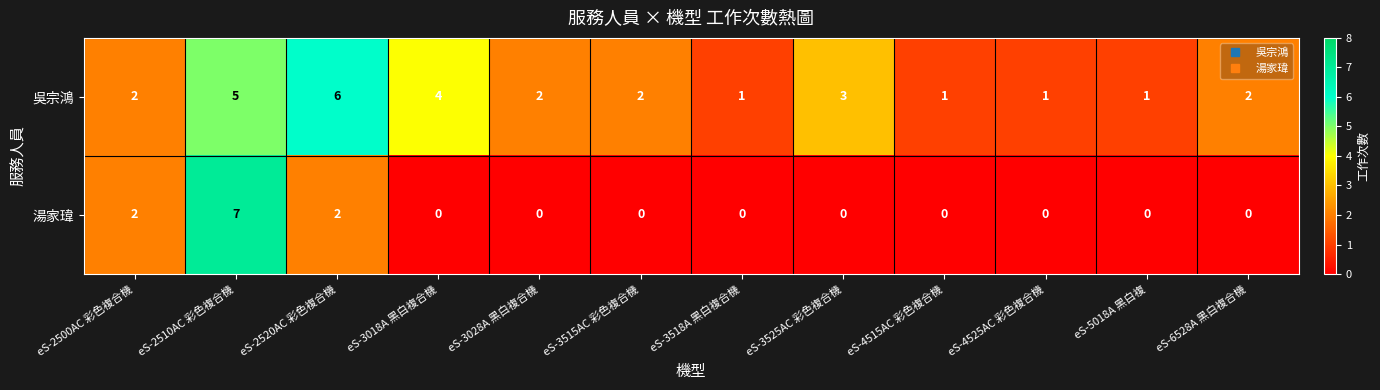

Which category has the highest value across all series?

eS-2510AC 彩色複合機